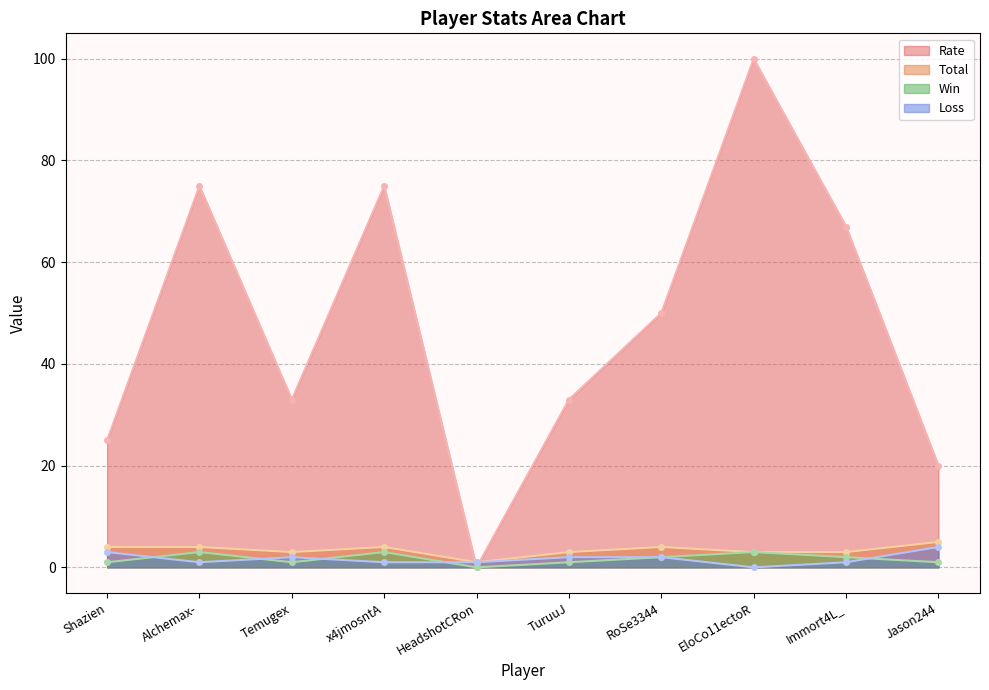

What is the approximate value of Win at EloCo11ectoR?

3